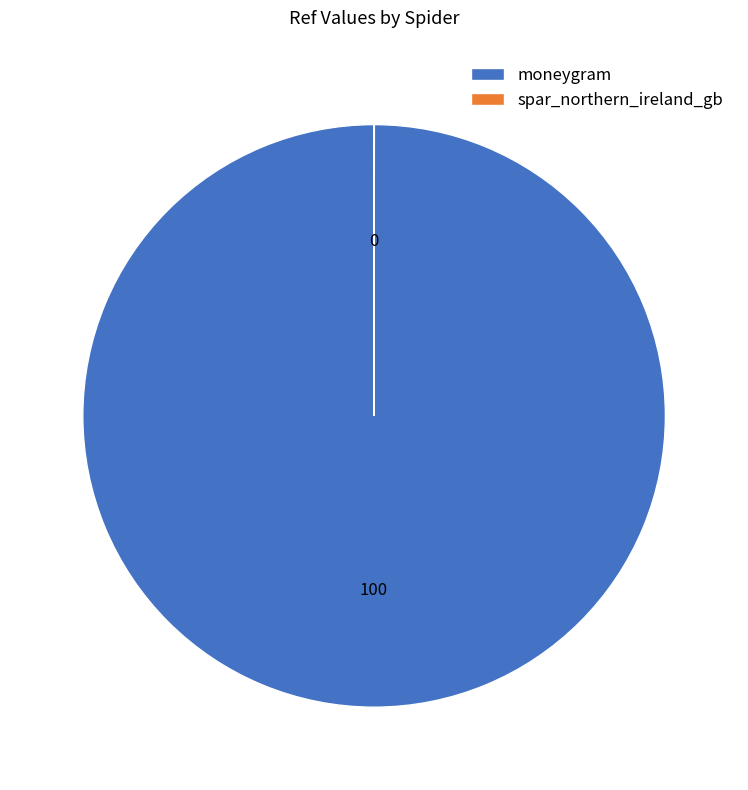

Does moneygram represent more than half of the total?

Yes